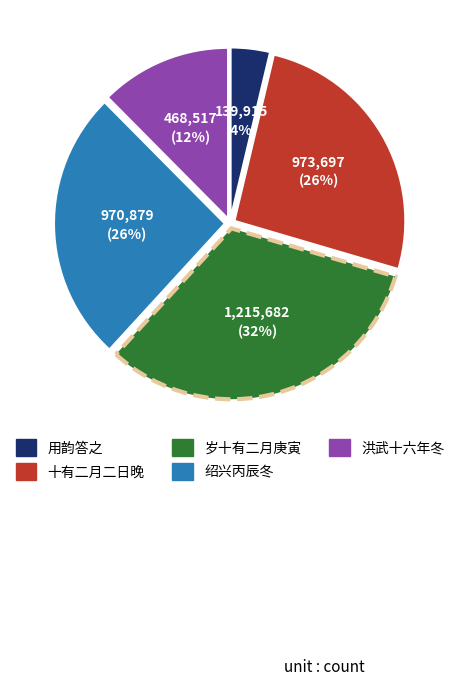

How many segments does this pie chart have?

5